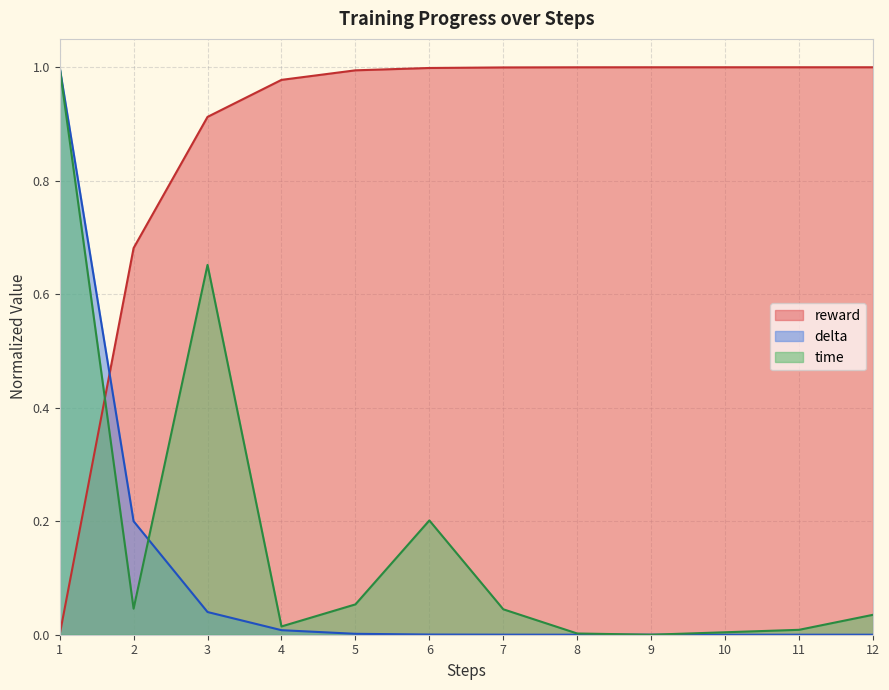

At how many categories does at least one series exceed 0?

12